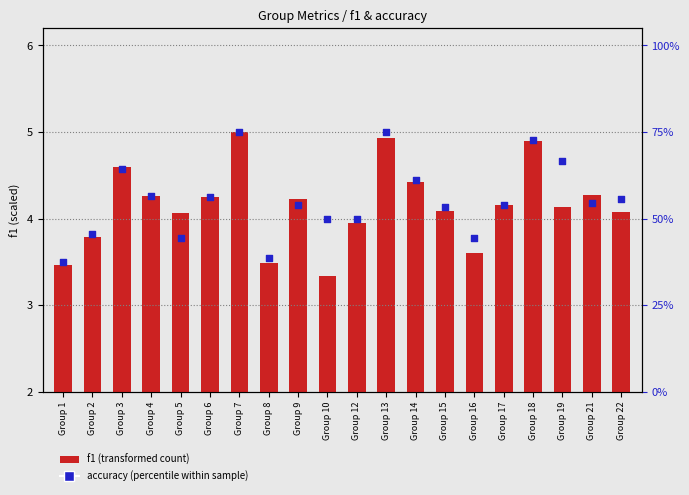

Which series has the largest total across all categories?

accuracy % within sample